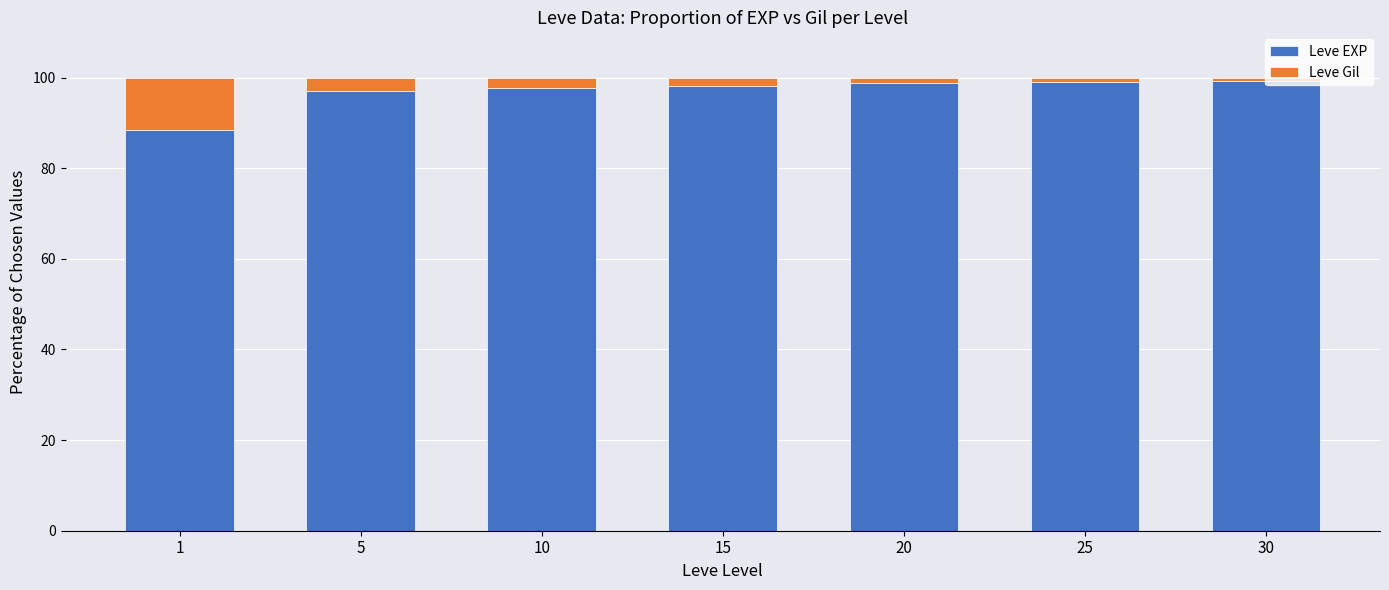

What is the difference between the maximum and minimum values in the Leve EXP series?

10.8